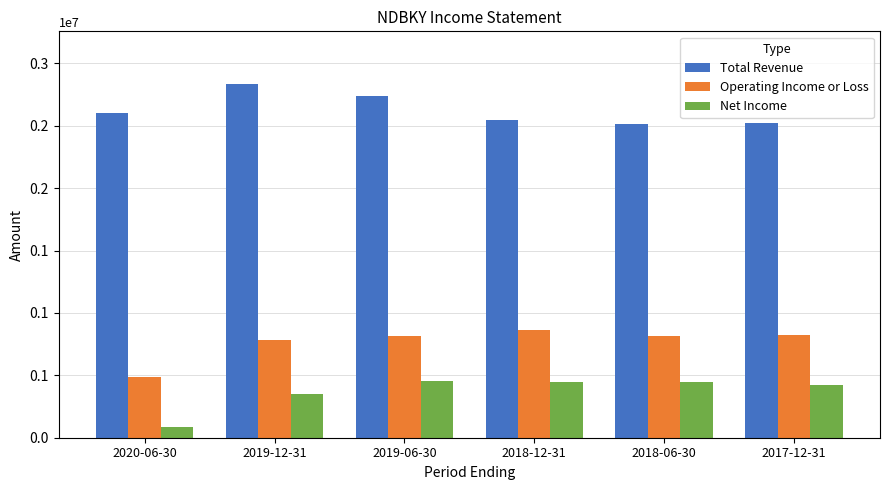

Rank the series by their maximum value, from lowest to highest.

Net Income, Operating Income or Loss, Total Revenue